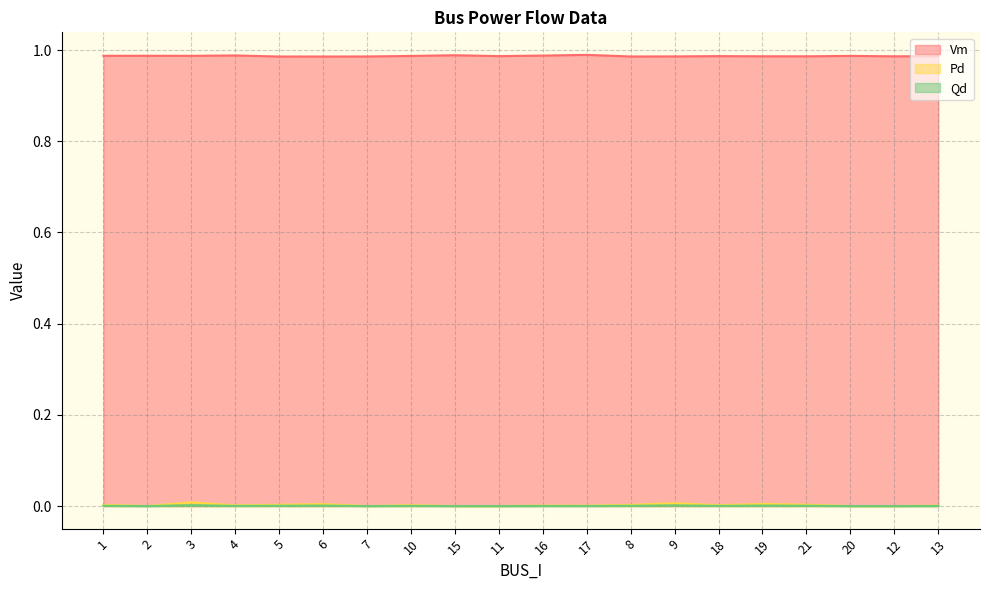

Reading right to left, transcribe all the data shown in this chart.

Vm: 13=1.0	12=1.0	20=1.0	21=1.0	19=1.0	18=1.0	9=1.0	8=1.0	17=1.0	16=1.0	11=1.0	15=1.0	10=1.0	7=1.0	6=1.0	5=1.0	4=1.0	3=1.0	2=1.0	1=1.0
Pd: 13=0.0	12=0.0	20=0.0	21=0.0	19=0.0	18=0.0	9=0.0	8=0.0	17=0.0	16=0.0	11=0.0	15=0.0	10=0.0	7=0.0	6=0.0	5=0.0	4=0.0	3=0.0	2=0.0	1=0.0
Qd: 13=0.0	12=0.0	20=0.0	21=0.0	19=0.0	18=0.0	9=0.0	8=0.0	17=0.0	16=0.0	11=0.0	15=0.0	10=0.0	7=0.0	6=0.0	5=0.0	4=0.0	3=0.0	2=0.0	1=0.0